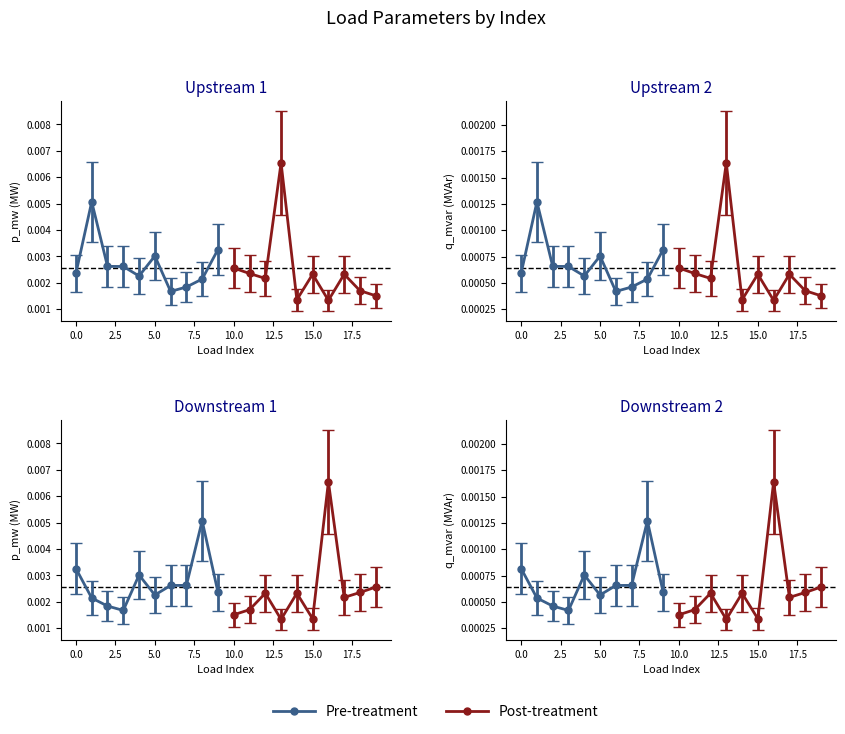

Where is p_mw nearest to the value 0?

16